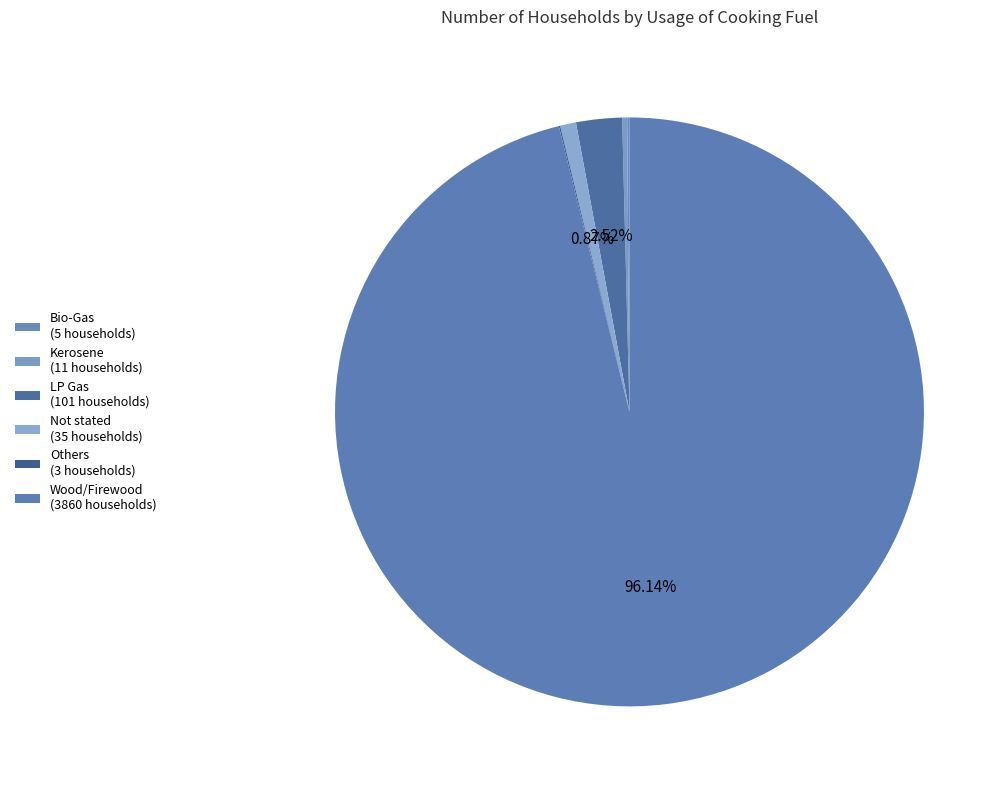

How many segments does this pie chart have?

6